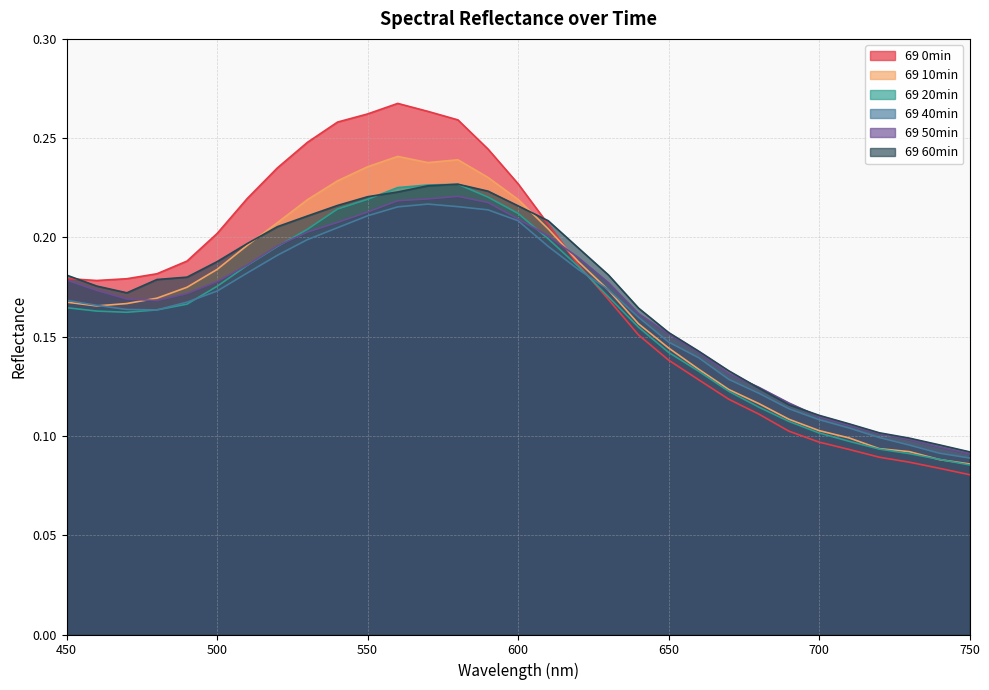

Count the 69 10min values in the range 0 to 1.

31